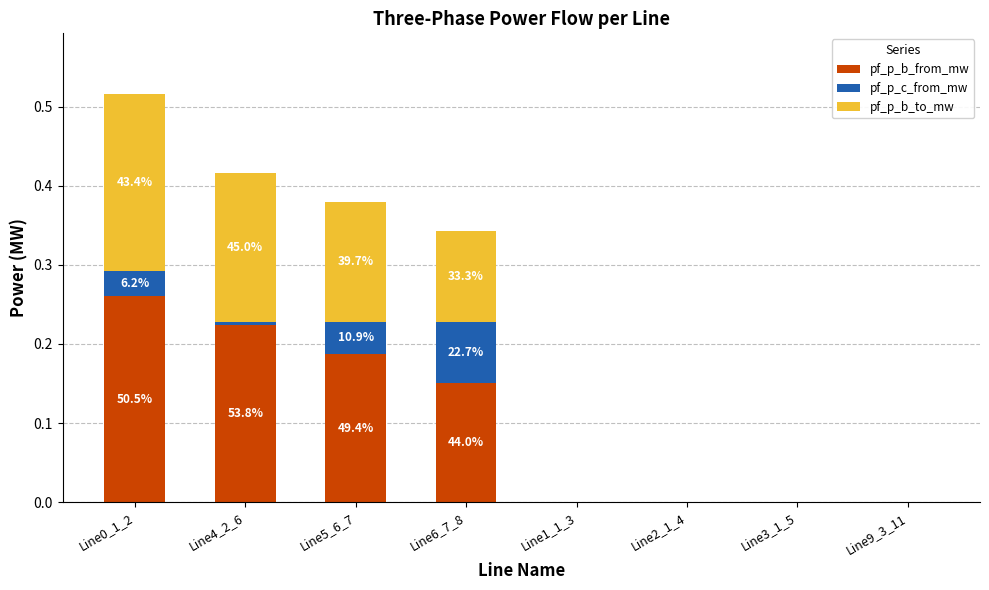

What is the sum of the pf_p_b_from_mw values at Line0_1_2 and Line6_7_8?

0.4